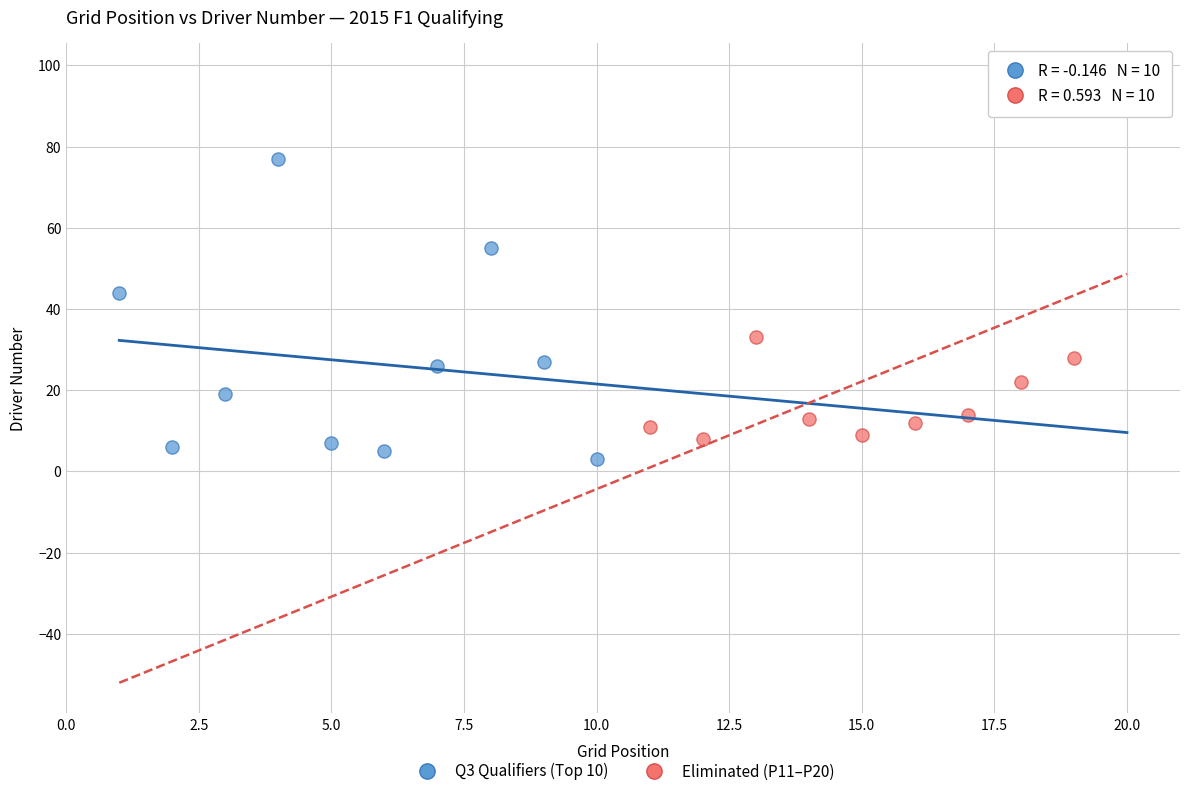

Which series has the widest spread of Y values?

Eliminated (P11–P20)